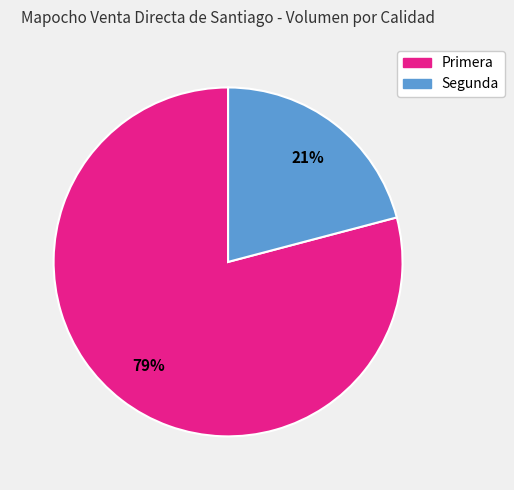

Combined, do Segunda and Primera account for over 50%?

Yes